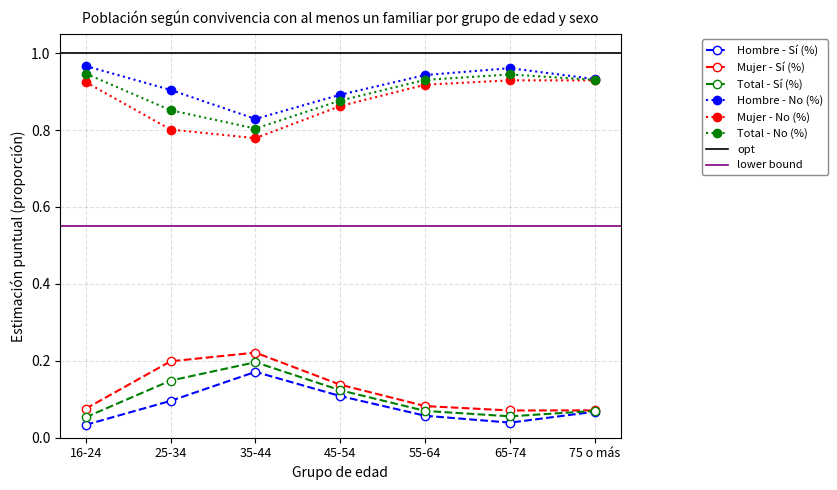

Reading left to right, extract all data points from this chart.

Hombre - Sí (%): 0.0	0.1	0.2	0.1	0.1	0.0	0.1
Mujer - Sí (%): 0.1	0.2	0.2	0.1	0.1	0.1	0.1
Total - Sí (%): 0.1	0.1	0.2	0.1	0.1	0.1	0.1
Hombre - No (%): 1.0	0.9	0.8	0.9	0.9	1.0	0.9
Mujer - No (%): 0.9	0.8	0.8	0.9	0.9	0.9	0.9
Total - No (%): 0.9	0.9	0.8	0.9	0.9	0.9	0.9